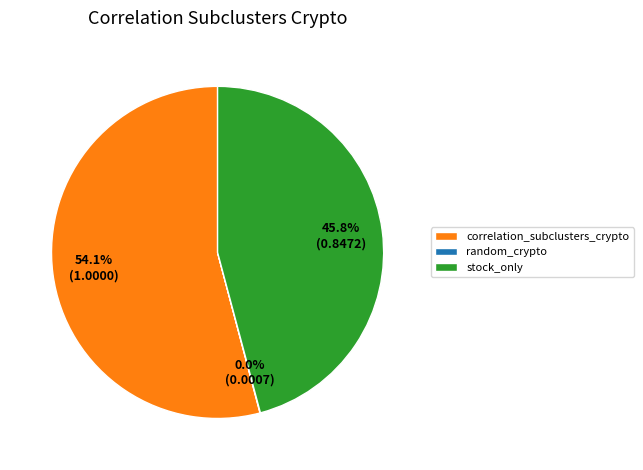

What is the total percentage of stock_only and correlation_subclusters_crypto?

99.9%